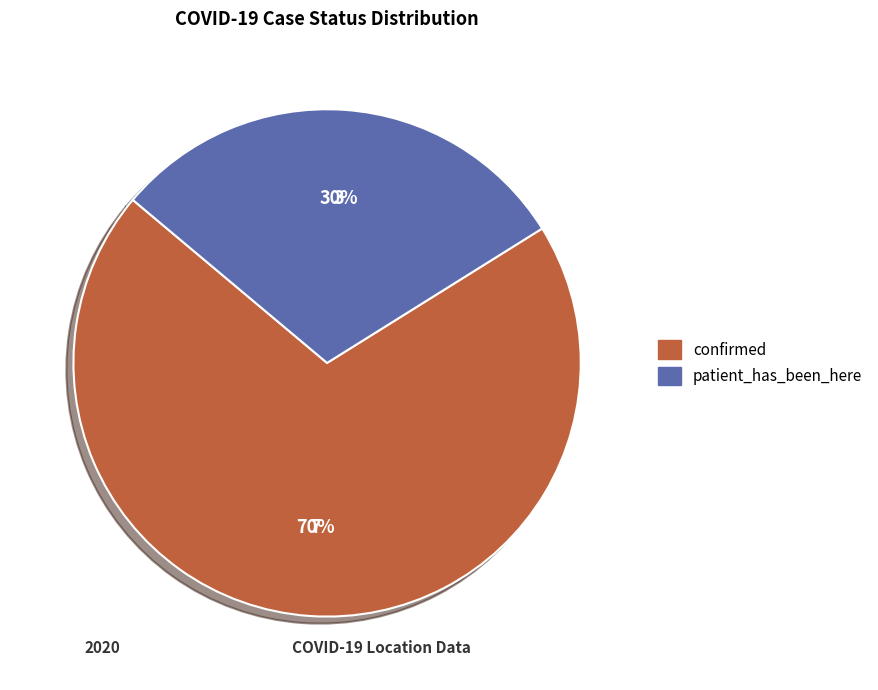

Which category accounts for the majority?

confirmed